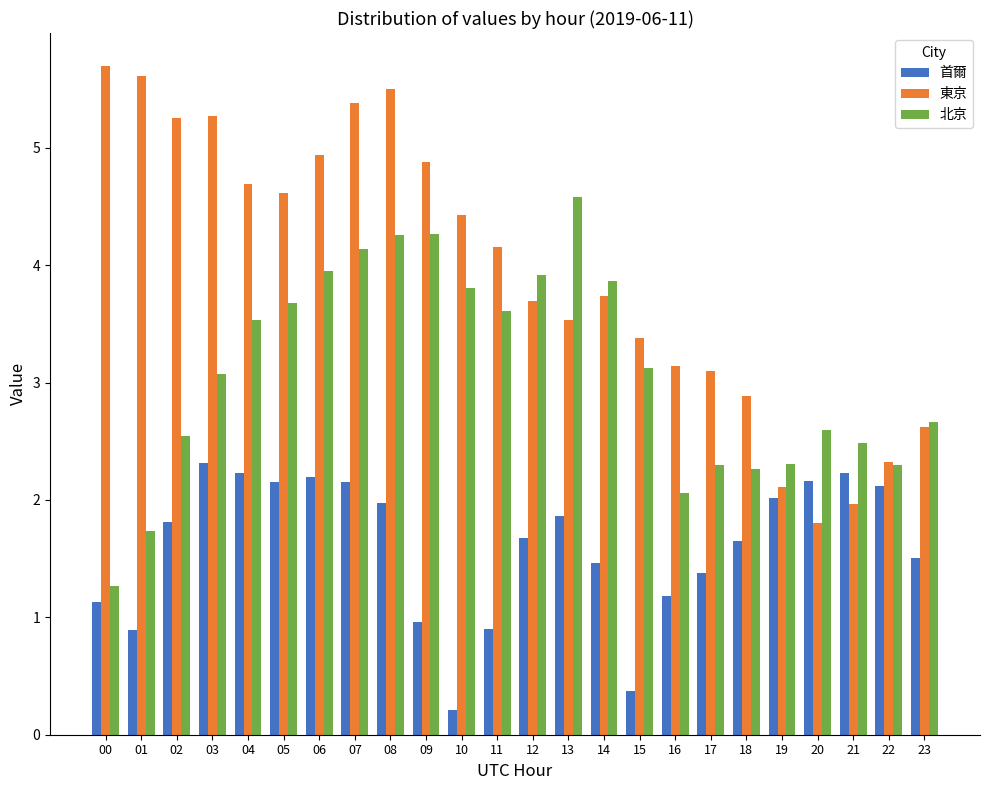

What is the minimum value for 北京?

1.3